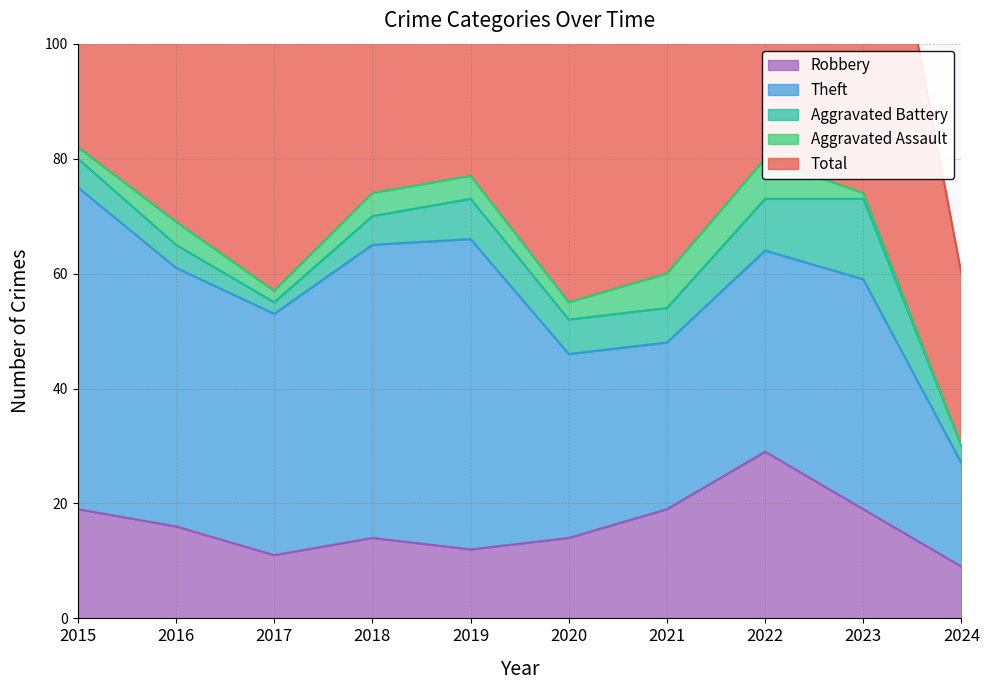

Is the value of Total at 2017 greater than the value of Aggravated Battery at 2017?

Yes